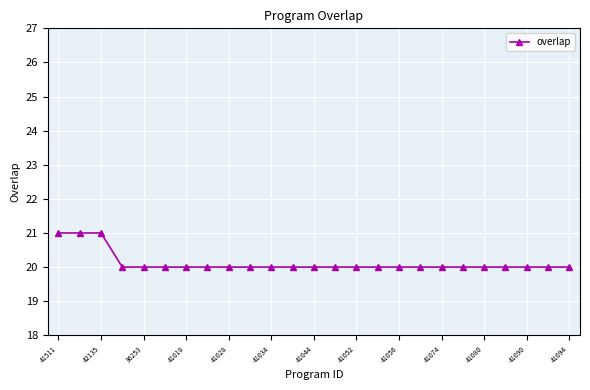

Is this an area chart (filled region under the line)?

No